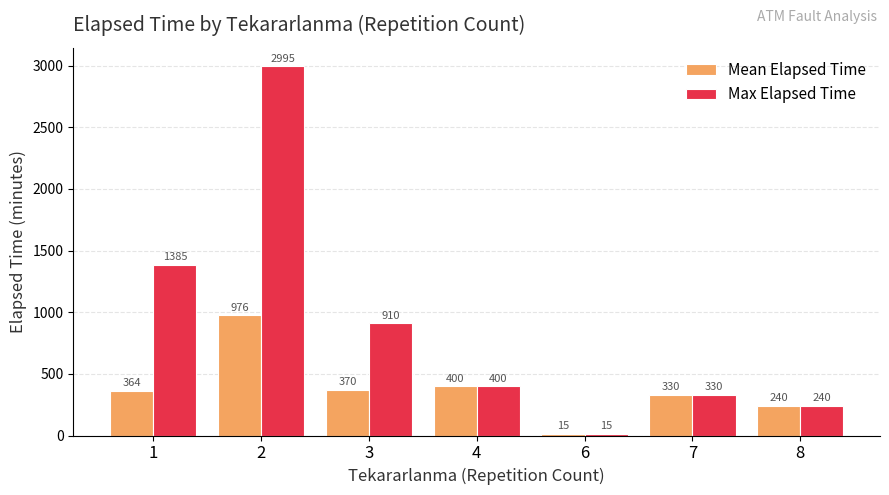

How many bars are there in total?

14